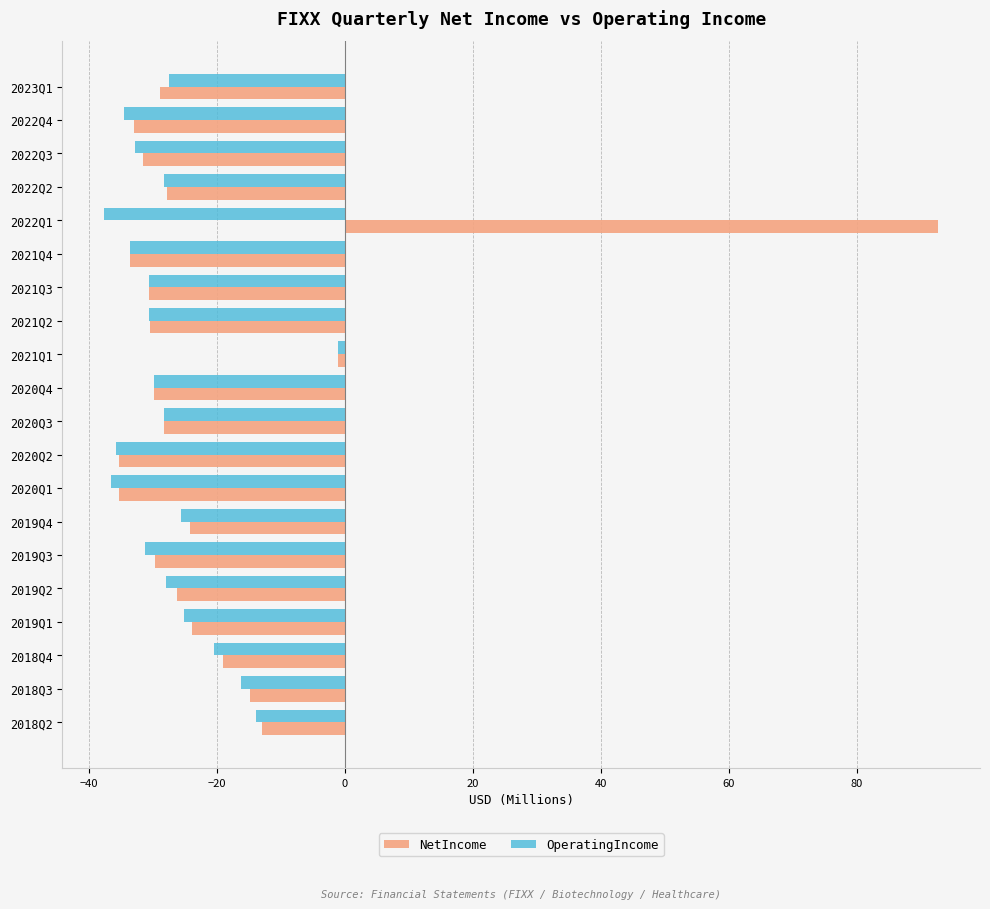

Which series changed the most between 2022Q3 and 2018Q4?

NetIncome